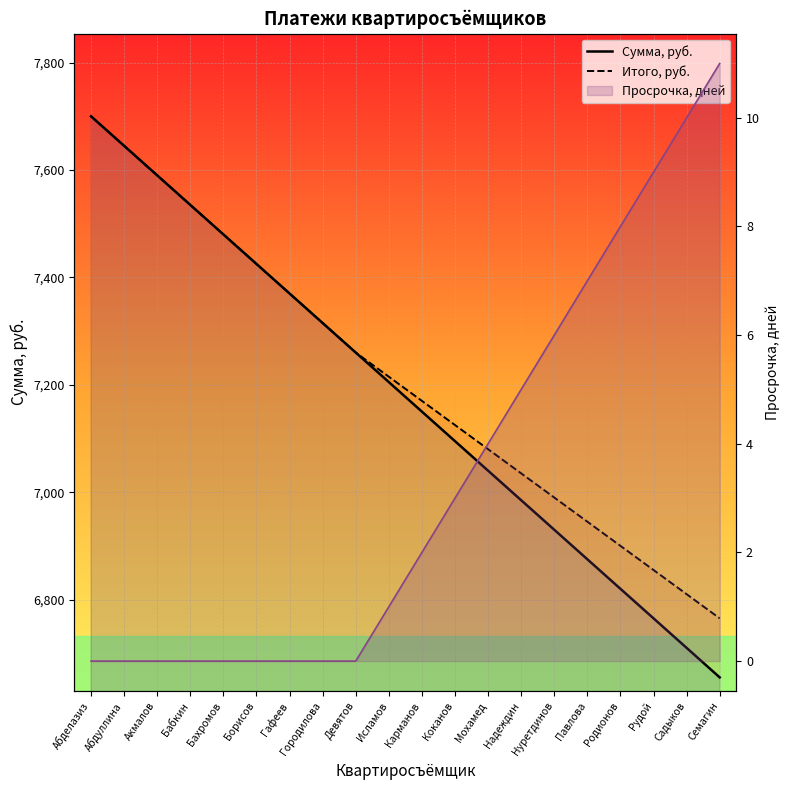

True or false: Итого, руб. and Сумма, руб. intersect in this chart.

False